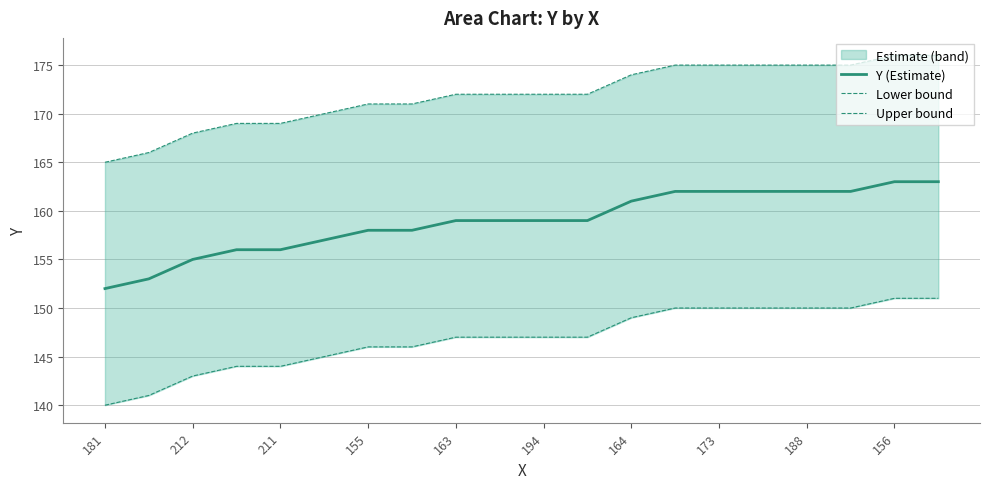

Which label corresponds to the smallest value in the chart?

181